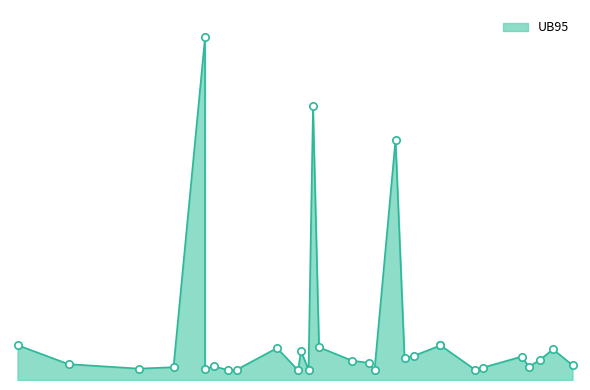

What is the change in value from 0.008 to 0.231?

-1.6